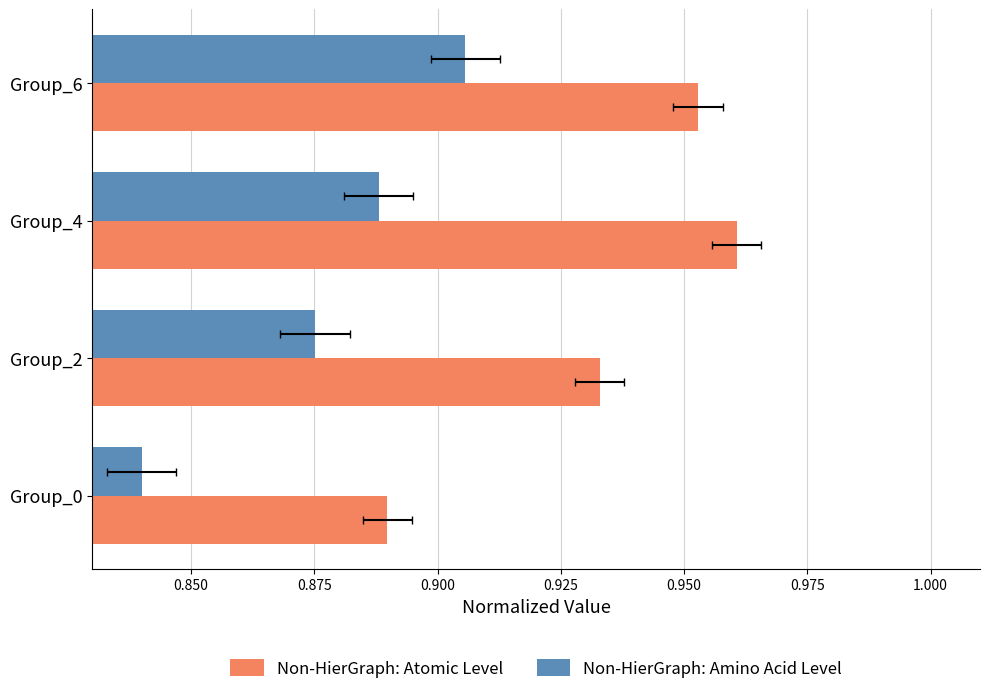

Reading left to right, what are all the values shown in this chart?

Non-HierGraph: Atomic Level: 0.9	0.9	1.0	1.0
Non-HierGraph: Amino Acid Level: 0.8	0.9	0.9	0.9